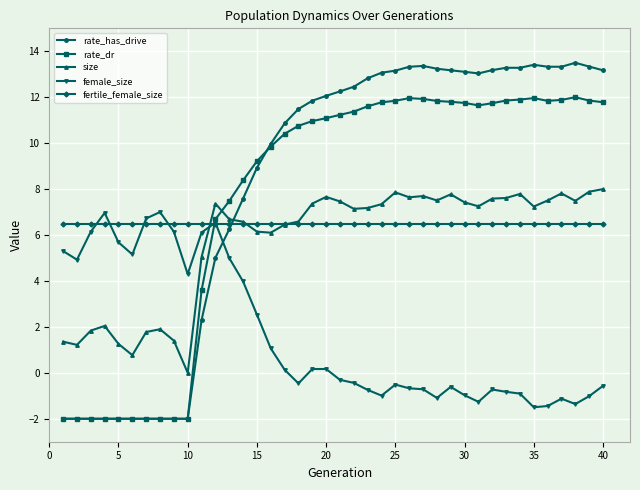

How many data points in size are less than 7?

17